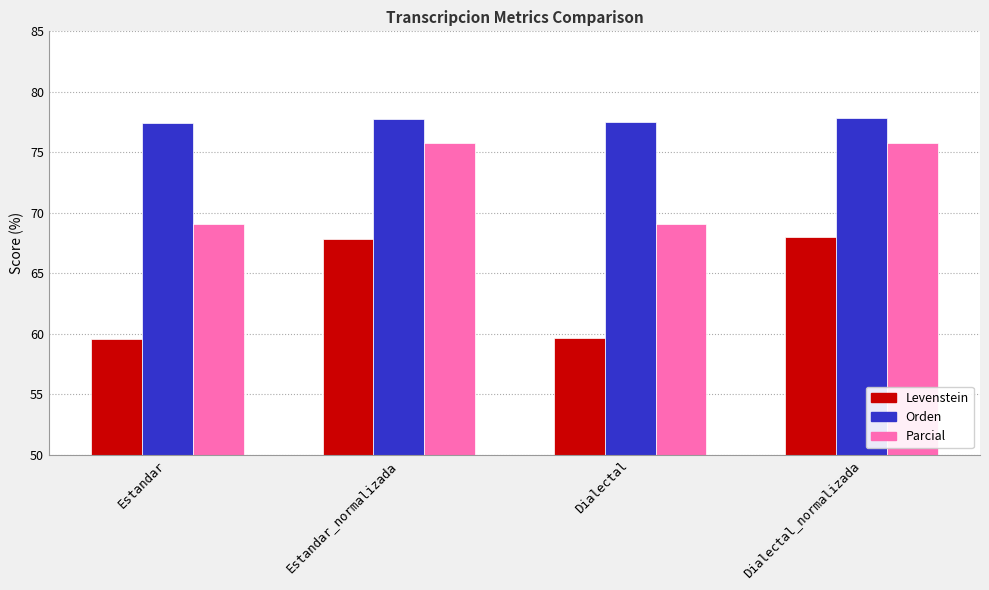

List the series in order of their overall mean, highest first.

Orden, Parcial, Levenstein